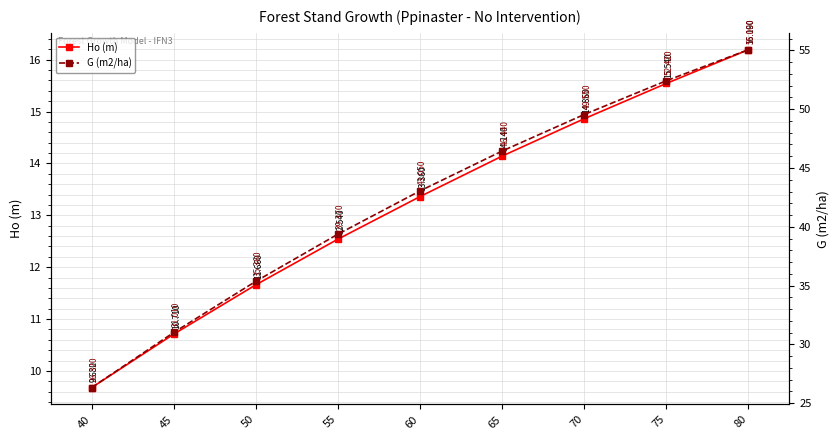

How many lines are shown in the chart?

2